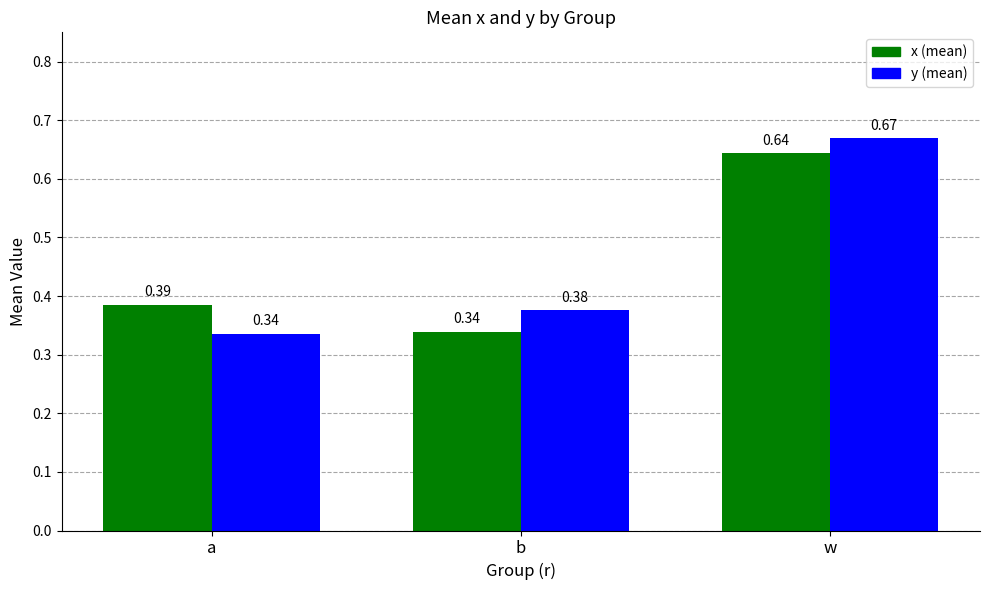

What position from the left is w?

3